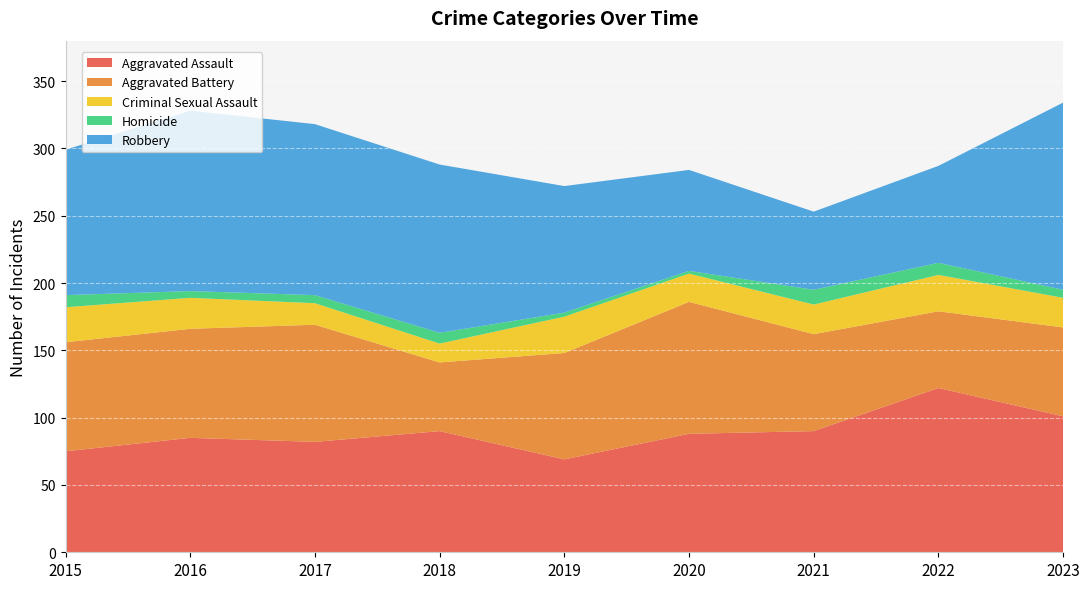

Reading right to left, list all the values displayed in this chart.

Aggravated Assault: 101	122	90	88	69	90	82	85	75
Aggravated Battery: 66	57	72	98	79	51	87	81	81
Criminal Sexual Assault: 22	27	22	21	27	14	16	23	26
Homicide: 6	9	11	2	3	8	6	5	9
Robbery: 139	72	58	75	94	125	127	134	108